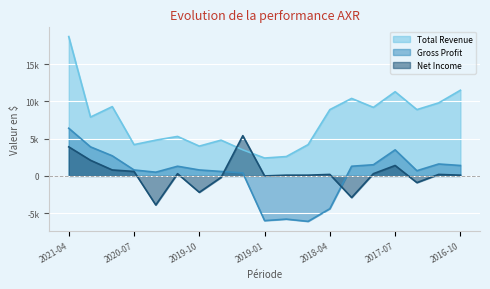

List the series in order of their peak value, highest first.

Total Revenue, Gross Profit, Net Income